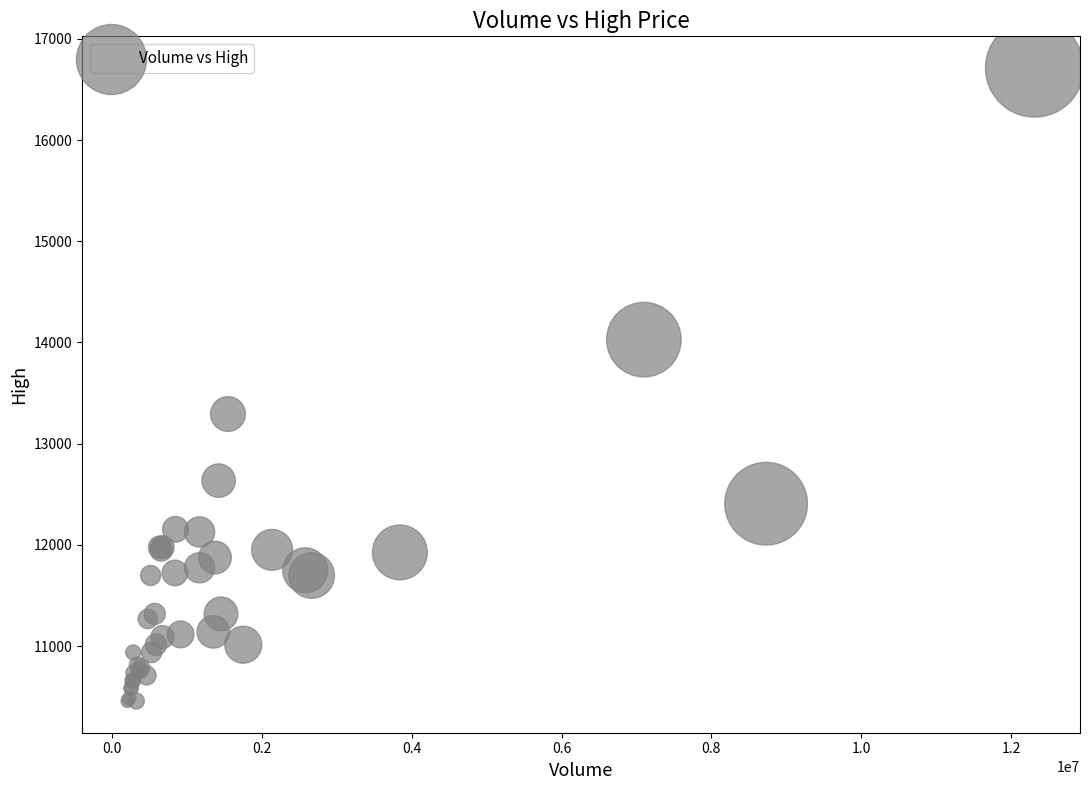

What Y value in the scatter plot is closest to 13584?

13293